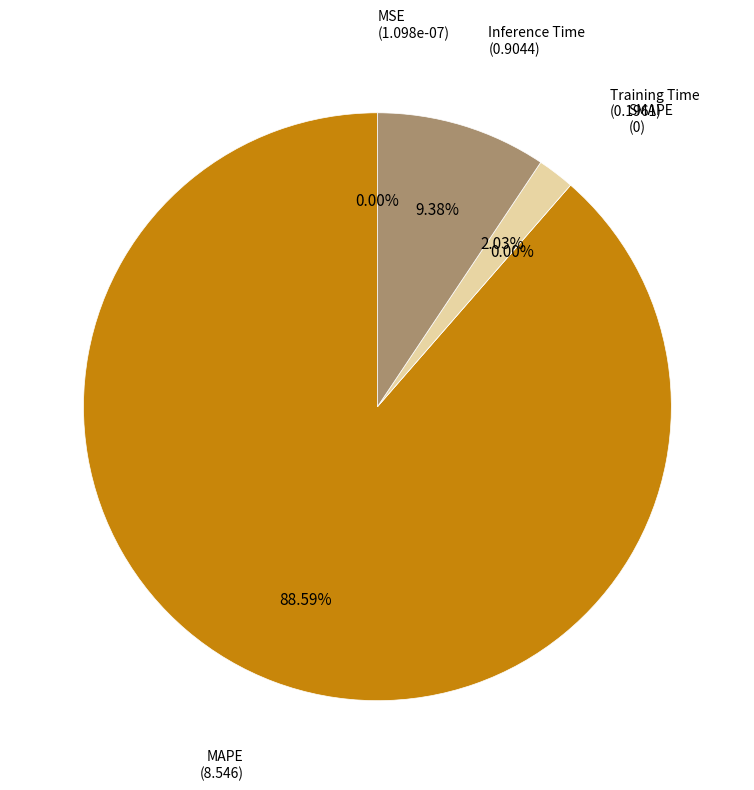

Between MAPE and MSE, which is larger?

MAPE